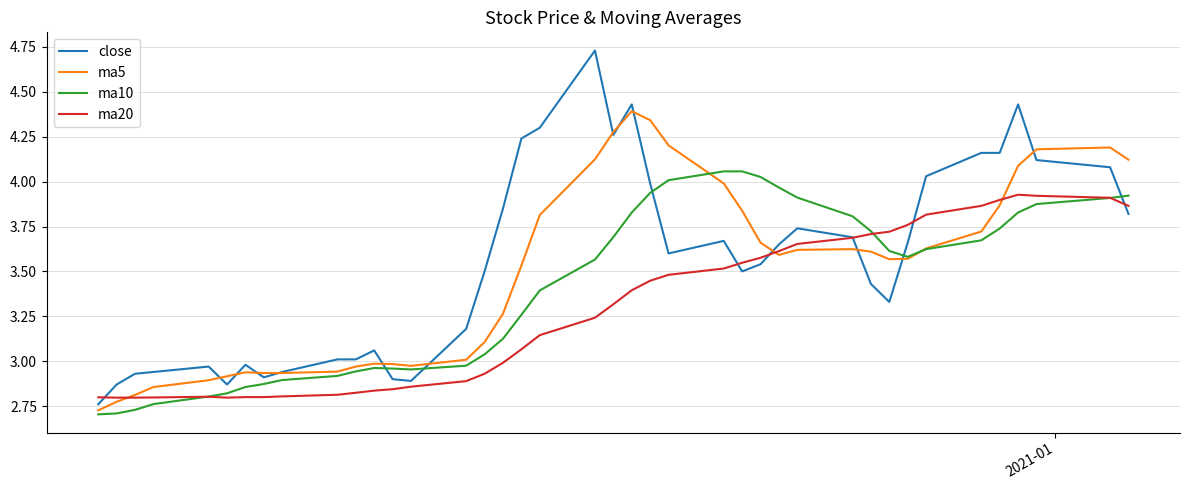

List the series in order of their overall mean, lowest first.

ma20, ma10, ma5, close